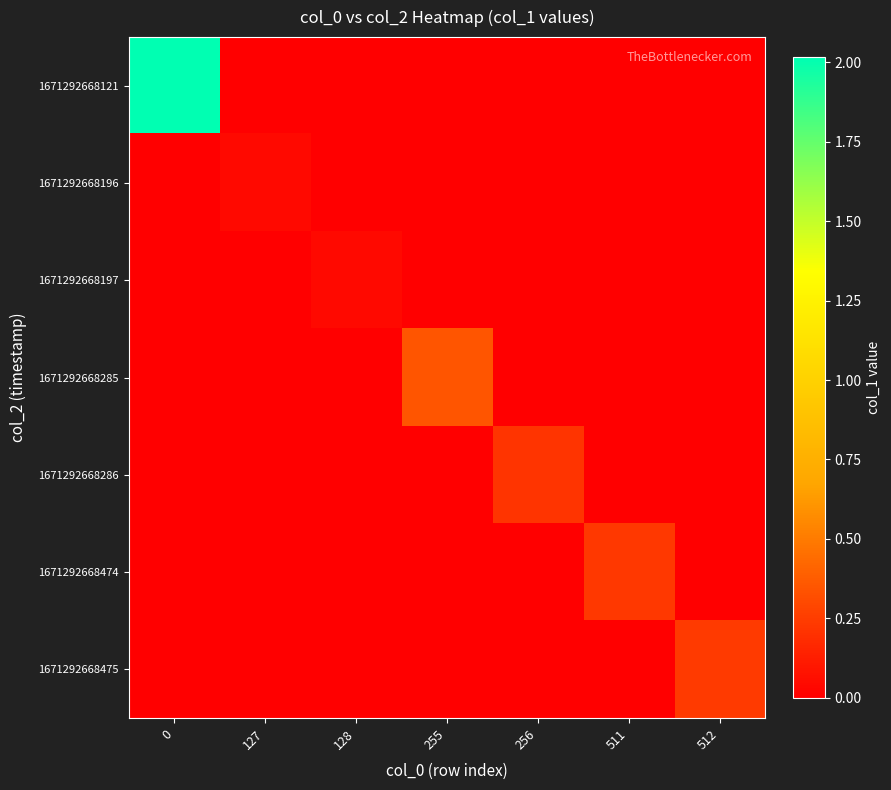

At 511, list the series in order from smallest to largest.

1671292668121, 1671292668196, 1671292668197, 1671292668285, 1671292668286, 1671292668475, 1671292668474